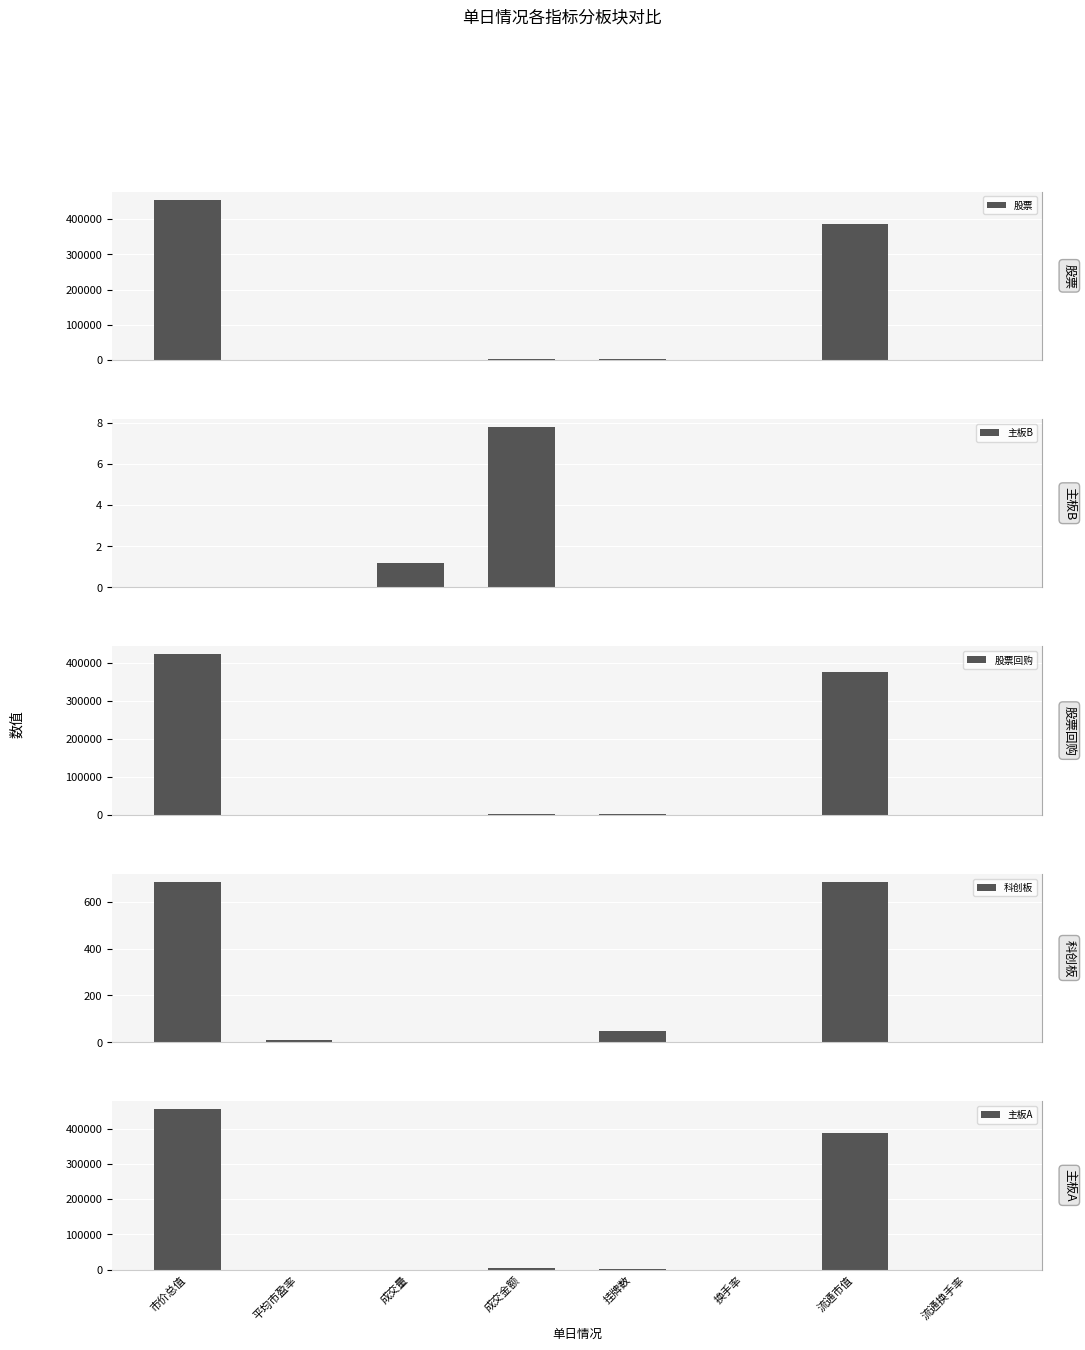

List the series in order of their peak value, lowest first.

主板B, 科创板, 股票回购, 股票, 主板A